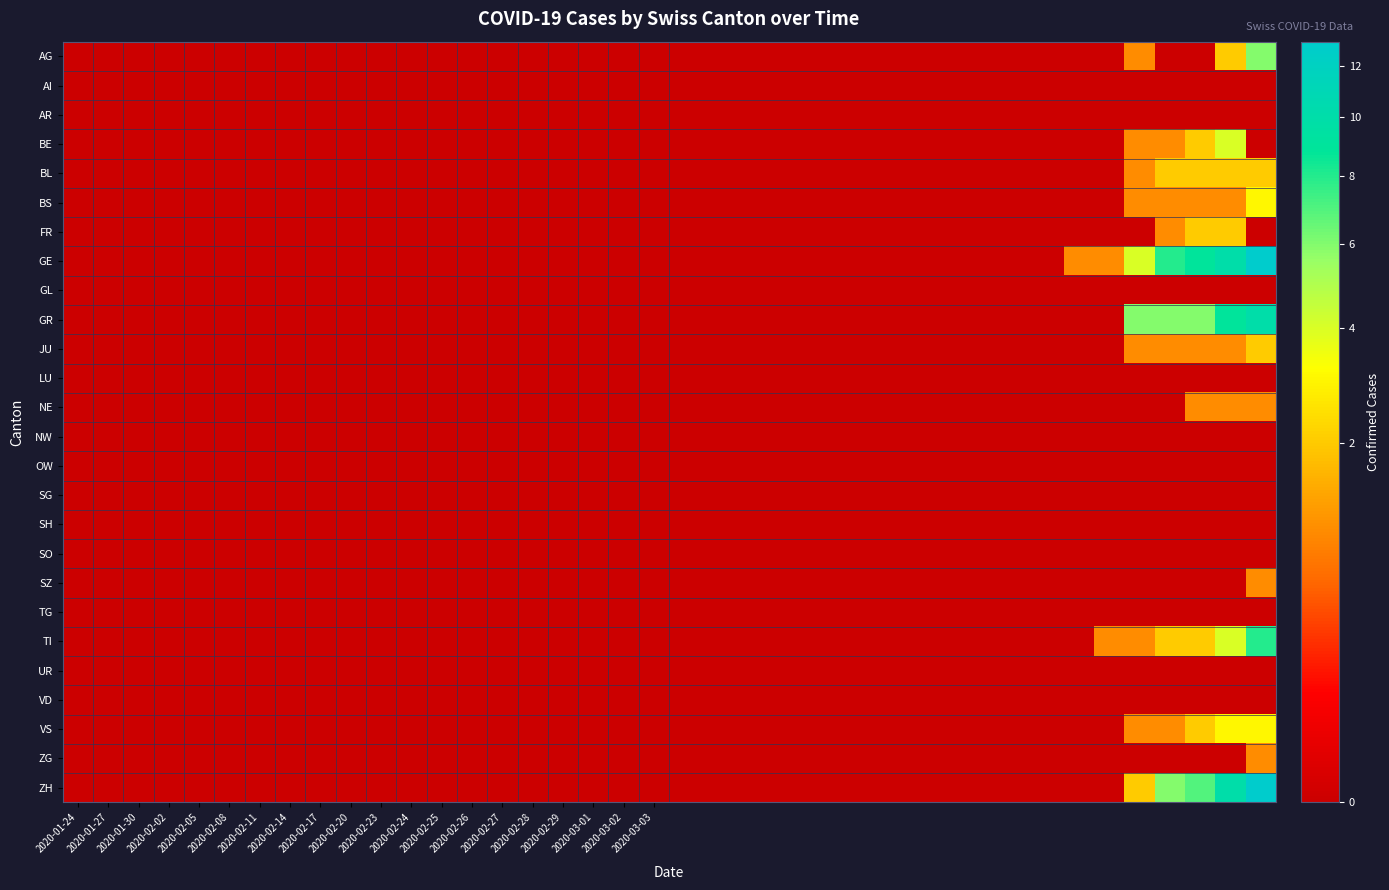

Reading left to right, extract all data points from this chart.

AG: 0	0	0	0	0	0	0	0	0	0	0	0	0	0	0	0	0	0	0	0	0	0	0	0	0	0	0	0	0	0	0	0	0	0	0	1	0	0	2	6
AI: 0	0	0	0	0	0	0	0	0	0	0	0	0	0	0	0	0	0	0	0	0	0	0	0	0	0	0	0	0	0	0	0	0	0	0	0	0	0	0	0
AR: 0	0	0	0	0	0	0	0	0	0	0	0	0	0	0	0	0	0	0	0	0	0	0	0	0	0	0	0	0	0	0	0	0	0	0	0	0	0	0	0
BE: 0	0	0	0	0	0	0	0	0	0	0	0	0	0	0	0	0	0	0	0	0	0	0	0	0	0	0	0	0	0	0	0	0	0	0	1	1	2	4	0
BL: 0	0	0	0	0	0	0	0	0	0	0	0	0	0	0	0	0	0	0	0	0	0	0	0	0	0	0	0	0	0	0	0	0	0	0	1	2	2	2	2
BS: 0	0	0	0	0	0	0	0	0	0	0	0	0	0	0	0	0	0	0	0	0	0	0	0	0	0	0	0	0	0	0	0	0	0	0	1	1	1	1	3
FR: 0	0	0	0	0	0	0	0	0	0	0	0	0	0	0	0	0	0	0	0	0	0	0	0	0	0	0	0	0	0	0	0	0	0	0	0	1	2	2	0
GE: 0	0	0	0	0	0	0	0	0	0	0	0	0	0	0	0	0	0	0	0	0	0	0	0	0	0	0	0	0	0	0	0	0	1	1	4	8	9	10	13
GL: 0	0	0	0	0	0	0	0	0	0	0	0	0	0	0	0	0	0	0	0	0	0	0	0	0	0	0	0	0	0	0	0	0	0	0	0	0	0	0	0
GR: 0	0	0	0	0	0	0	0	0	0	0	0	0	0	0	0	0	0	0	0	0	0	0	0	0	0	0	0	0	0	0	0	0	0	0	6	6	6	9	10
JU: 0	0	0	0	0	0	0	0	0	0	0	0	0	0	0	0	0	0	0	0	0	0	0	0	0	0	0	0	0	0	0	0	0	0	0	1	1	1	1	2
LU: 0	0	0	0	0	0	0	0	0	0	0	0	0	0	0	0	0	0	0	0	0	0	0	0	0	0	0	0	0	0	0	0	0	0	0	0	0	0	0	0
NE: 0	0	0	0	0	0	0	0	0	0	0	0	0	0	0	0	0	0	0	0	0	0	0	0	0	0	0	0	0	0	0	0	0	0	0	0	0	1	1	1
NW: 0	0	0	0	0	0	0	0	0	0	0	0	0	0	0	0	0	0	0	0	0	0	0	0	0	0	0	0	0	0	0	0	0	0	0	0	0	0	0	0
OW: 0	0	0	0	0	0	0	0	0	0	0	0	0	0	0	0	0	0	0	0	0	0	0	0	0	0	0	0	0	0	0	0	0	0	0	0	0	0	0	0
SG: 0	0	0	0	0	0	0	0	0	0	0	0	0	0	0	0	0	0	0	0	0	0	0	0	0	0	0	0	0	0	0	0	0	0	0	0	0	0	0	0
SH: 0	0	0	0	0	0	0	0	0	0	0	0	0	0	0	0	0	0	0	0	0	0	0	0	0	0	0	0	0	0	0	0	0	0	0	0	0	0	0	0
SO: 0	0	0	0	0	0	0	0	0	0	0	0	0	0	0	0	0	0	0	0	0	0	0	0	0	0	0	0	0	0	0	0	0	0	0	0	0	0	0	0
SZ: 0	0	0	0	0	0	0	0	0	0	0	0	0	0	0	0	0	0	0	0	0	0	0	0	0	0	0	0	0	0	0	0	0	0	0	0	0	0	0	1
TG: 0	0	0	0	0	0	0	0	0	0	0	0	0	0	0	0	0	0	0	0	0	0	0	0	0	0	0	0	0	0	0	0	0	0	0	0	0	0	0	0
TI: 0	0	0	0	0	0	0	0	0	0	0	0	0	0	0	0	0	0	0	0	0	0	0	0	0	0	0	0	0	0	0	0	0	0	1	1	2	2	4	8
UR: 0	0	0	0	0	0	0	0	0	0	0	0	0	0	0	0	0	0	0	0	0	0	0	0	0	0	0	0	0	0	0	0	0	0	0	0	0	0	0	0
VD: 0	0	0	0	0	0	0	0	0	0	0	0	0	0	0	0	0	0	0	0	0	0	0	0	0	0	0	0	0	0	0	0	0	0	0	0	0	0	0	0
VS: 0	0	0	0	0	0	0	0	0	0	0	0	0	0	0	0	0	0	0	0	0	0	0	0	0	0	0	0	0	0	0	0	0	0	0	1	1	2	3	3
ZG: 0	0	0	0	0	0	0	0	0	0	0	0	0	0	0	0	0	0	0	0	0	0	0	0	0	0	0	0	0	0	0	0	0	0	0	0	0	0	0	1
ZH: 0	0	0	0	0	0	0	0	0	0	0	0	0	0	0	0	0	0	0	0	0	0	0	0	0	0	0	0	0	0	0	0	0	0	0	2	6	7	10	13